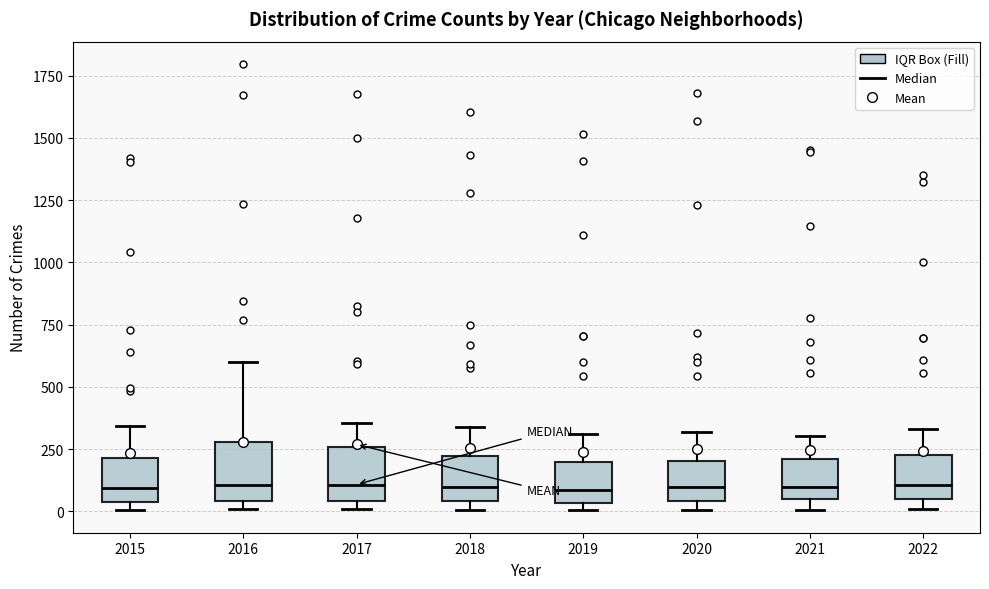

Reading left to right, read every box against the y-axis: the position of its median line, the range the box covers, and the ends of its whiskers. The values are not printed on the chart, so give them approximately, as read against the axis.

2015: median 100, box 50 to 200, whiskers 0 to 350
2016: median 100, box 50 to 300, whiskers 0 to 600
2017: median 100, box 50 to 250, whiskers 0 to 350
2018: median 100, box 50 to 200, whiskers 0 to 350
2019: median 100, box 50 to 200, whiskers 0 to 300
2020: median 100, box 50 to 200, whiskers 0 to 300
2021: median 100, box 50 to 200, whiskers 0 to 300
2022: median 100, box 50 to 250, whiskers 0 to 350